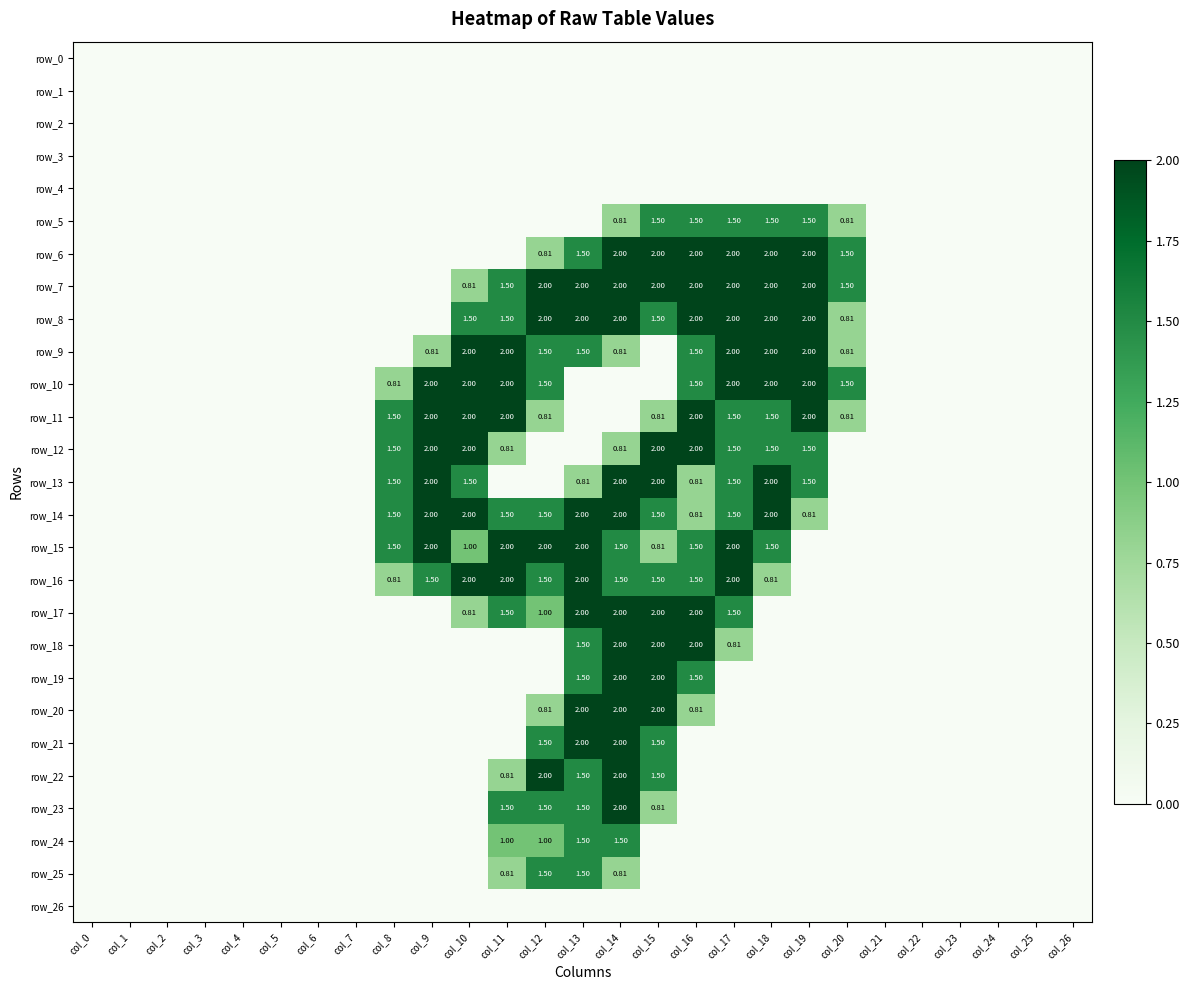

Is it true that row_19 equals 0.0 at col_8?

True